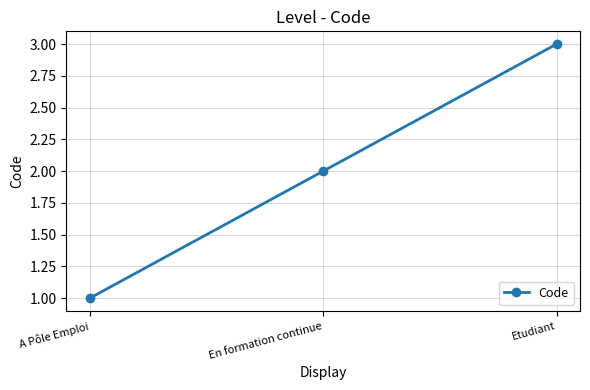

What is the change in value from A Pôle Emploi to Etudiant?

+2